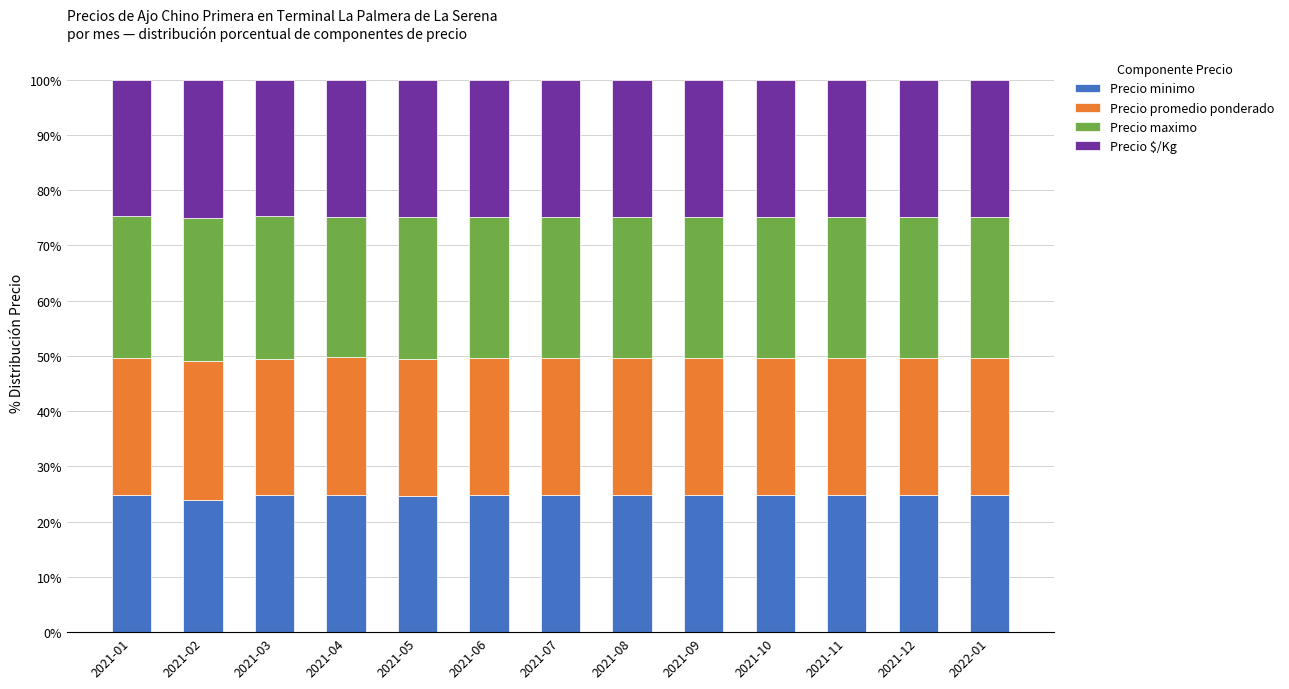

What is the average value of the Precio minimo series?

24.7